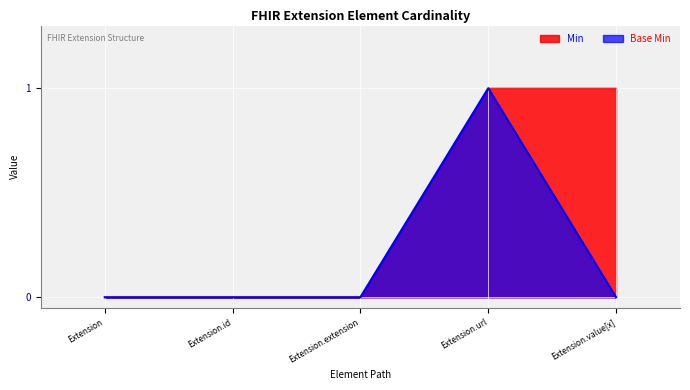

True or false: Min and Base Min cross at least once.

False